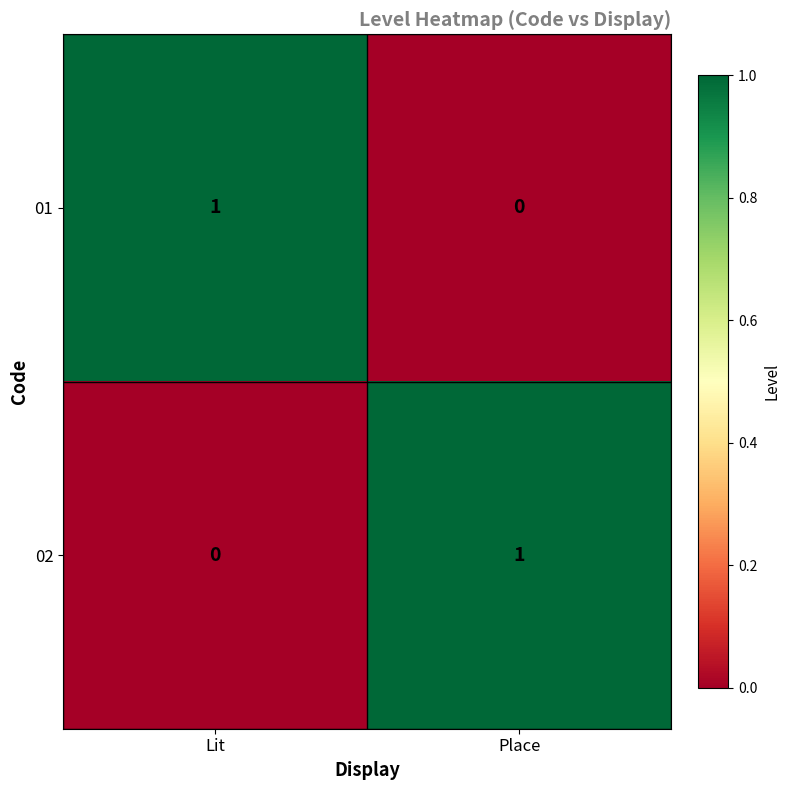

At Lit, list the series in order from smallest to largest.

02, 01